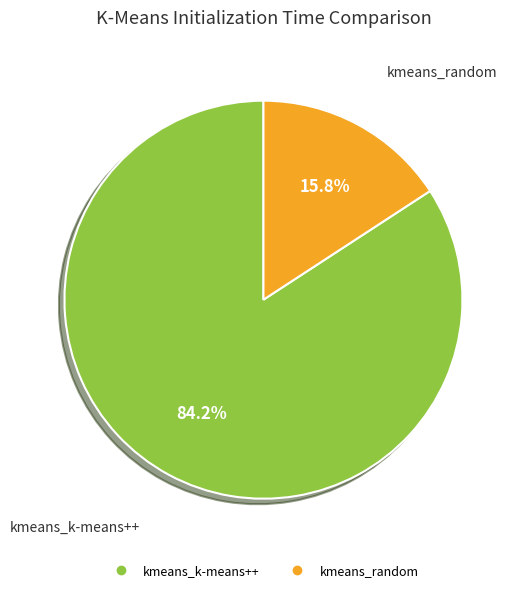

To the nearest percent, what is the difference between the largest and smallest slice percentages?

68%